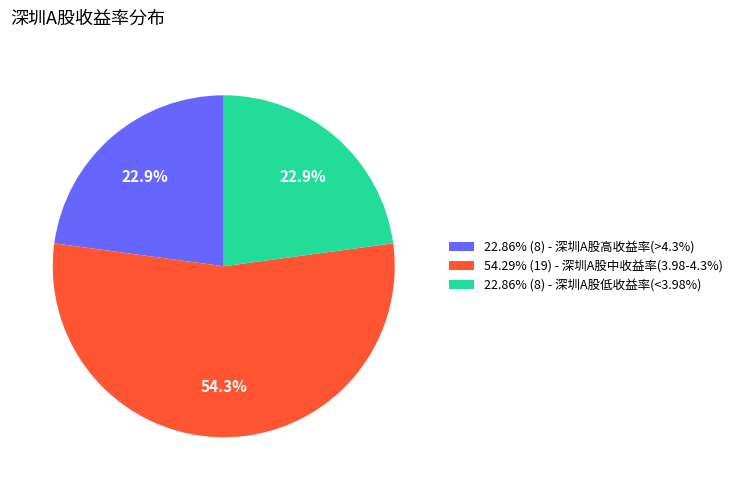

How many slices are in this pie chart?

3